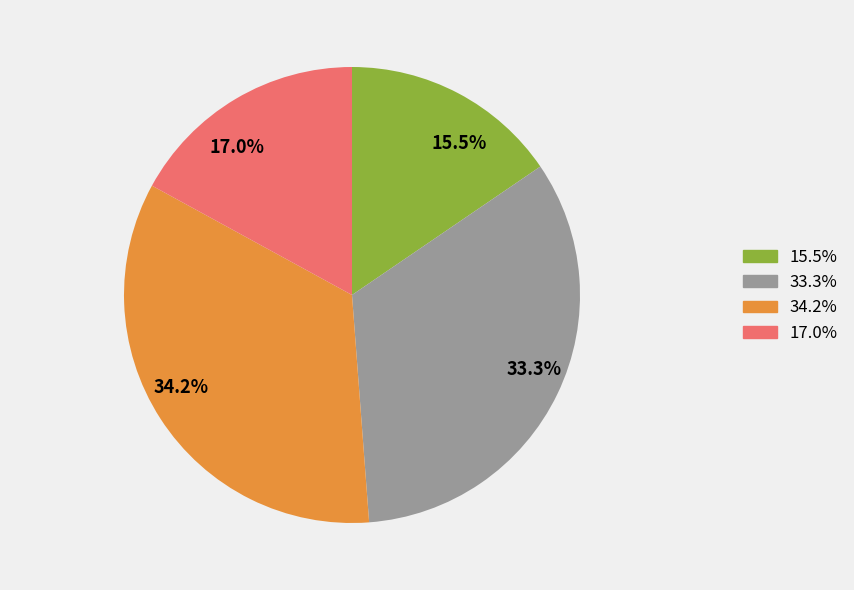

Which category has the smallest portion of the pie?

15.5%